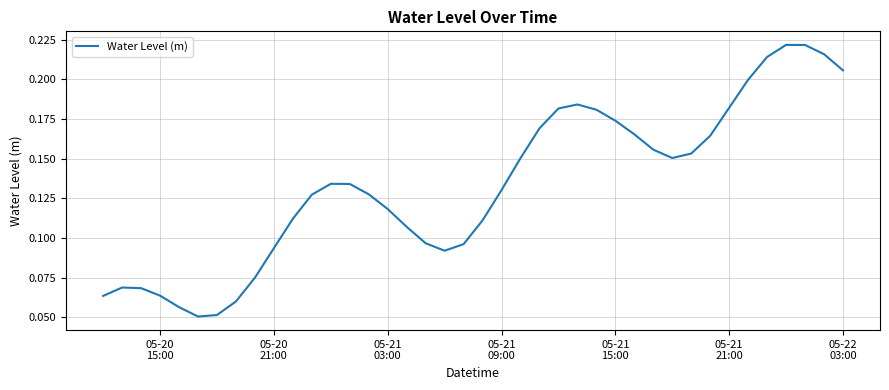

Is this an area chart (filled region under the line)?

No